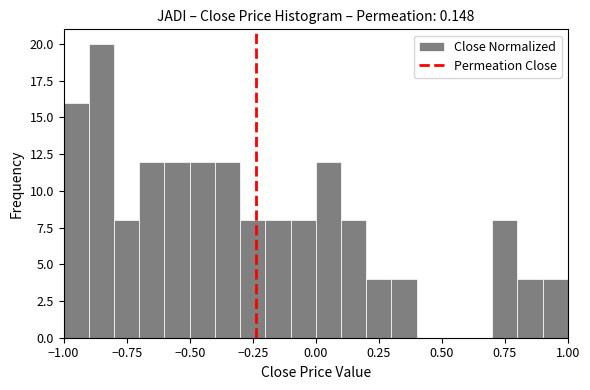

Read against the x-axis, roughly where is the centre of the tallest bar?

-0.85